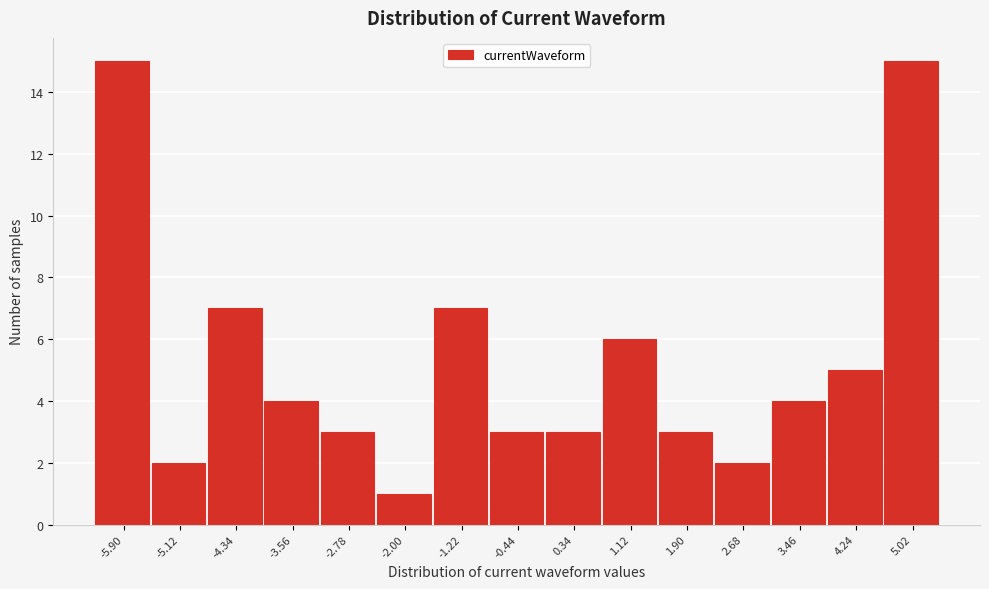

Reading right to left, transcribe all the data shown in this chart.

15	5	4	2	3	6	3	3	7	1	3	4	7	2	15